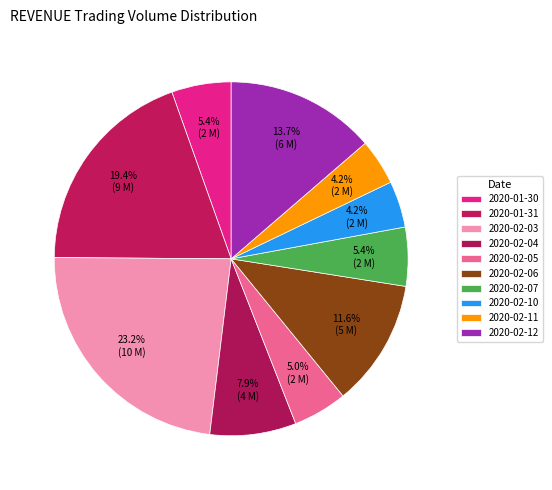

What is the total percentage of 2020-02-10 and 2020-01-30?

9.7%